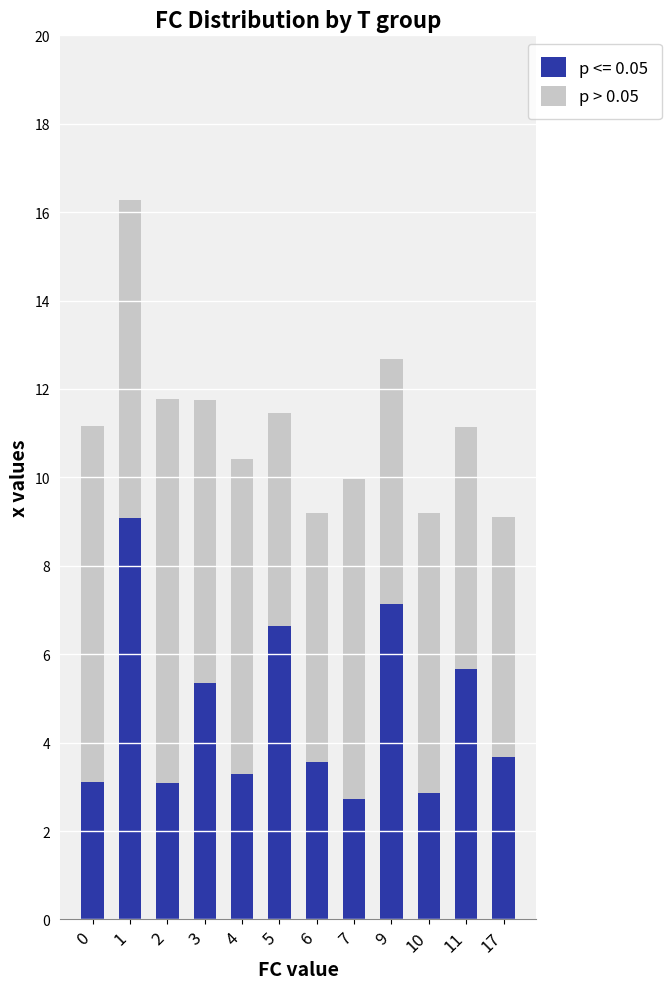

Is it true that p <= 0.05 equals 3.7 at 17?

True